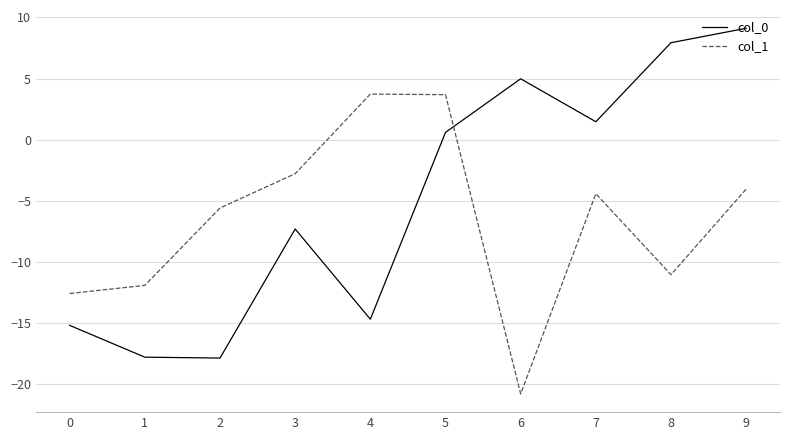

Where is col_1 nearest to the value -8?

2